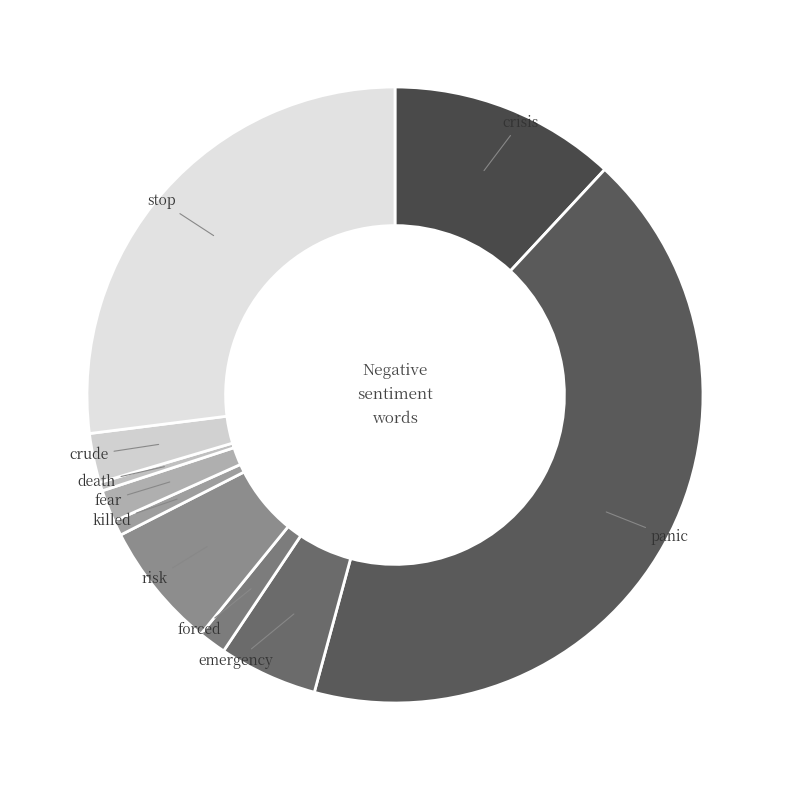

How many slices are in this pie chart?

10